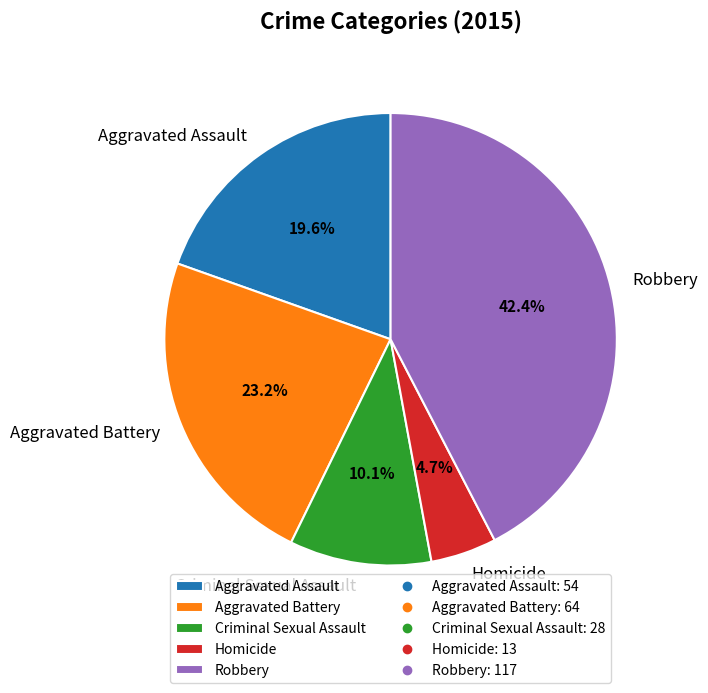

What percentage do Aggravated Assault and Robbery together represent?

62.0%